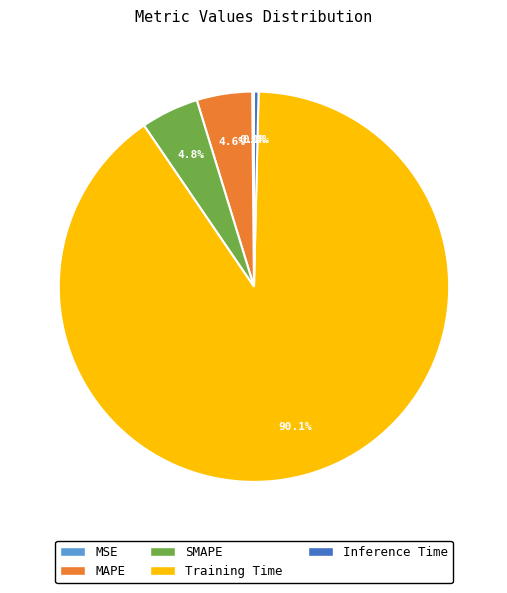

What portion of the pie excludes MAPE?

95.4%